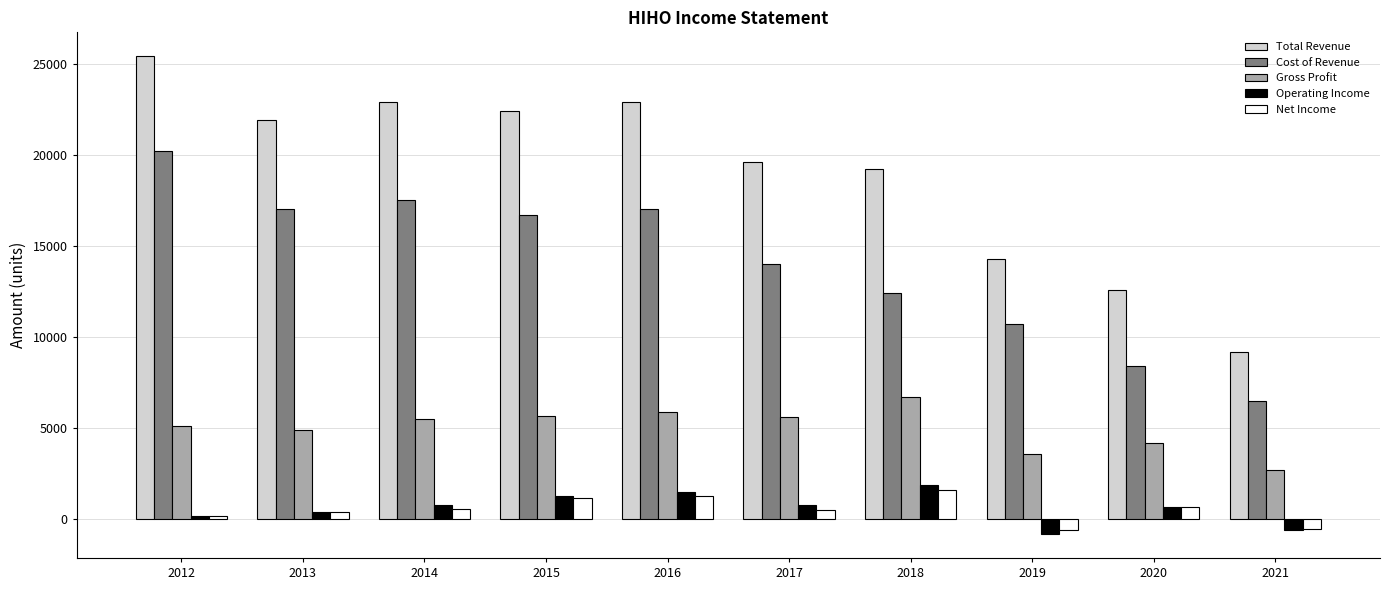

Which series has the largest range (max minus min)?

Total Revenue